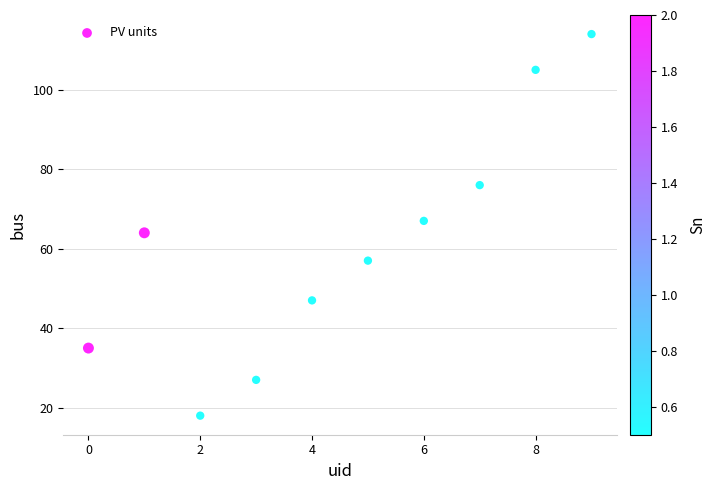

What is the average Y value?

61